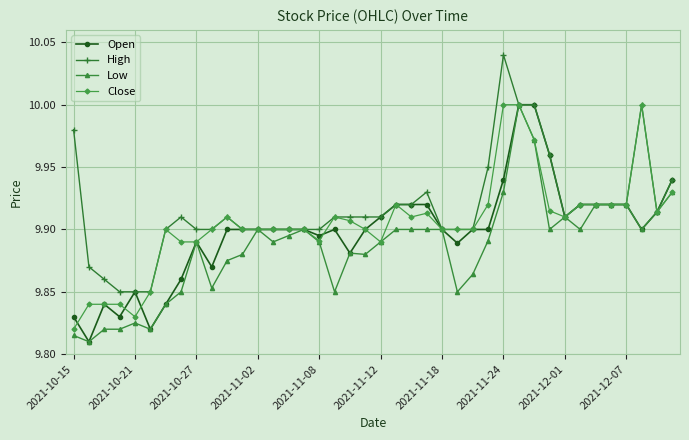

Which series has the largest total across all categories?

High